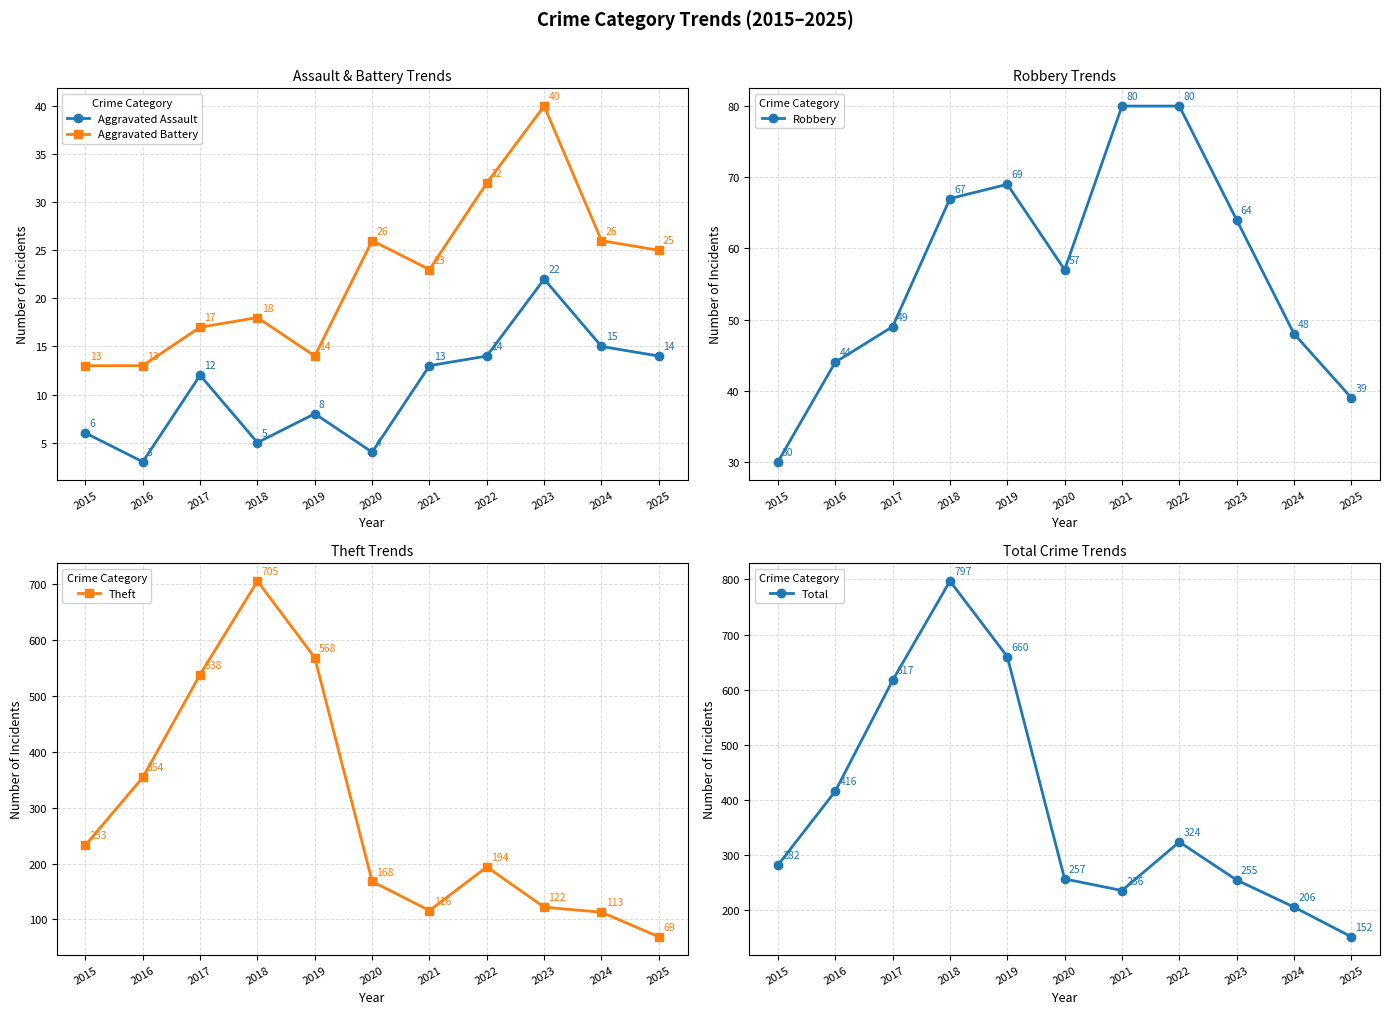

Rank the series at 2022 from highest to lowest value.

Total, Theft, Robbery, Aggravated Battery, Aggravated Assault